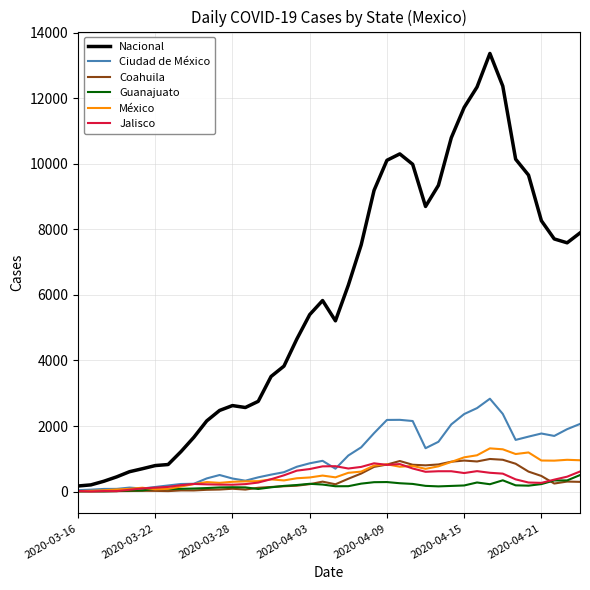

Which series has the largest total across all categories?

Nacional